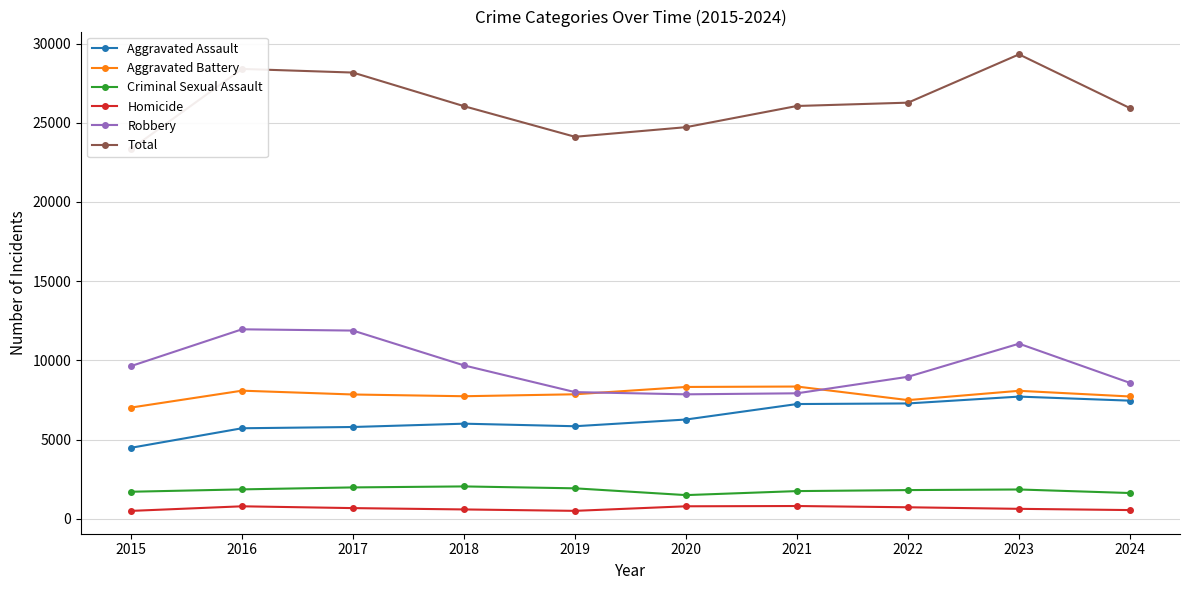

Between 2018 and 2019, which series saw the biggest shift?

Total